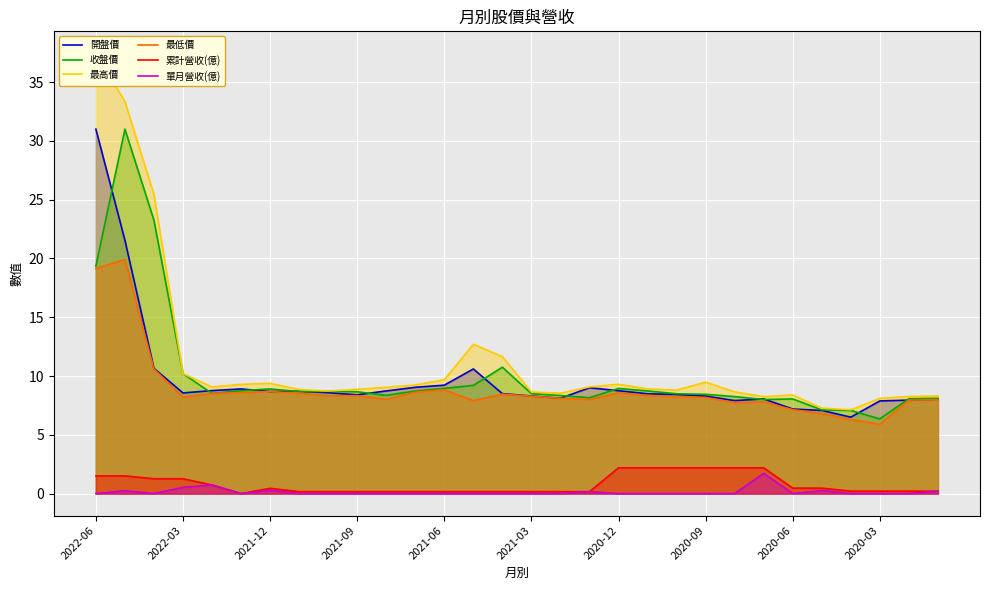

True or false: 單月營收(億) and 開盤價 intersect in this chart.

False